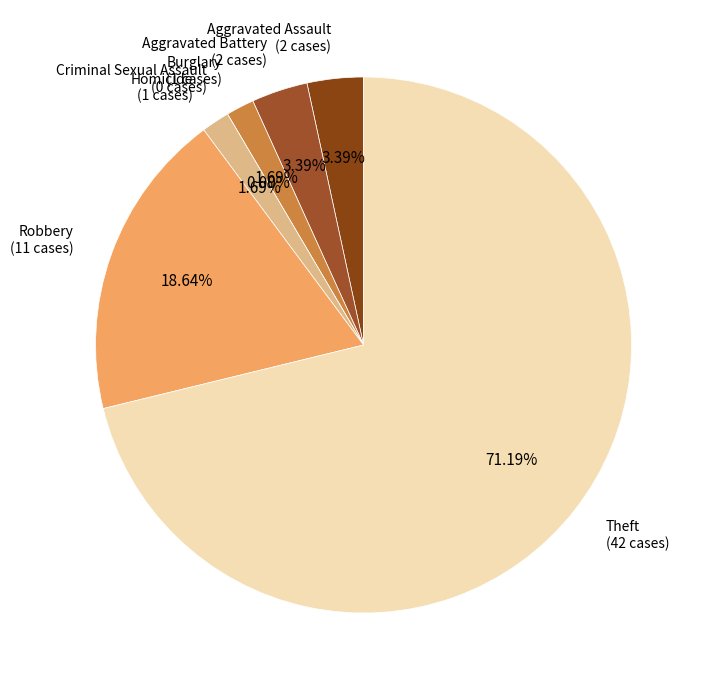

What is the total percentage of Burglary and Robbery?

20.3%